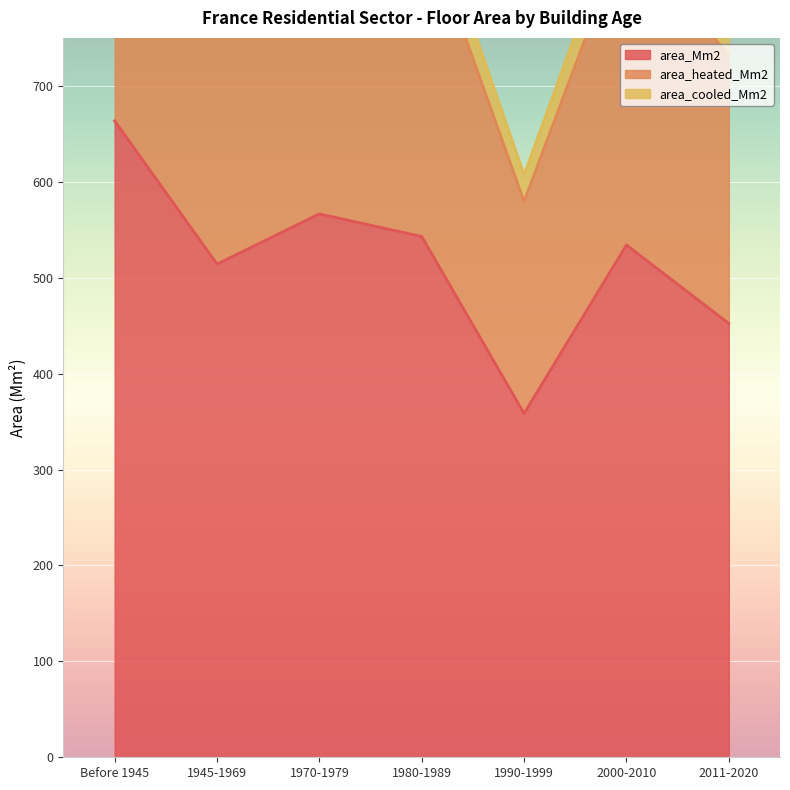

Which series has the largest total across all categories?

area_heated_Mm2